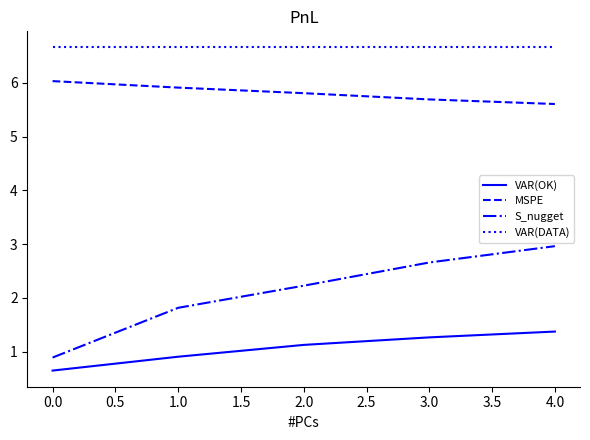

Which series has the widest spread of values?

S_nugget